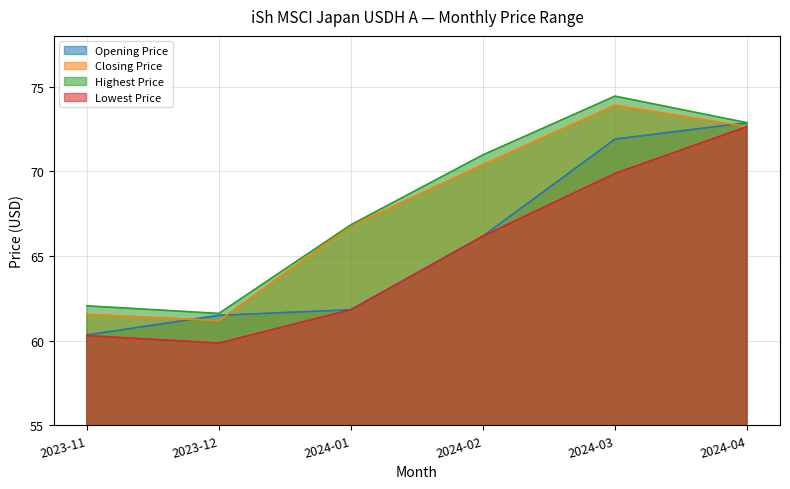

Rank the categories by Closing Price value from highest to lowest.

2024-03, 2024-04, 2024-02, 2024-01, 2023-11, 2023-12